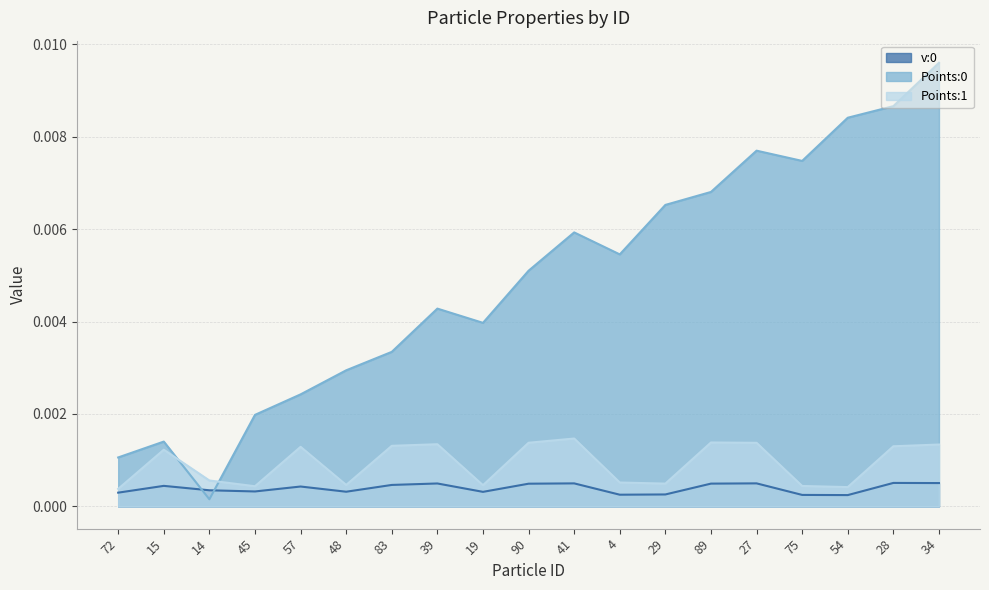

Rank the series by their maximum value, from highest to lowest.

Points:0, Points:1, v:0